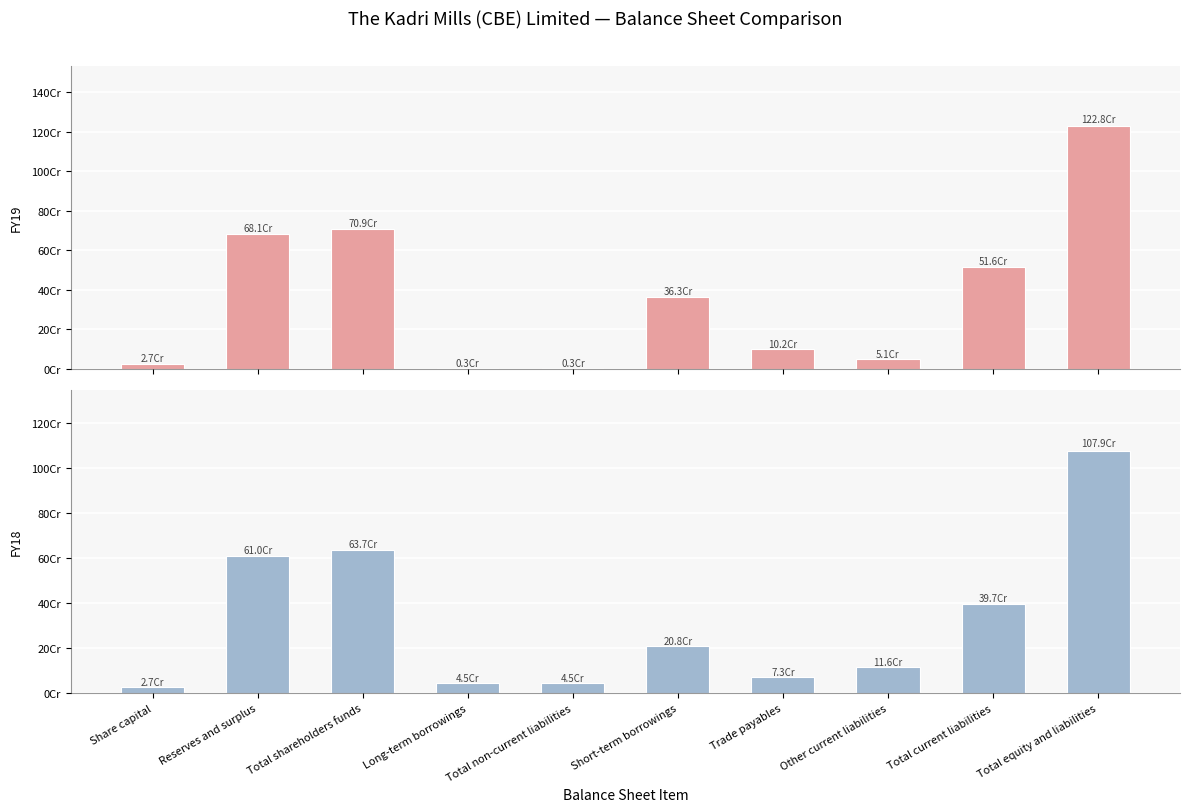

What is the difference between the maximum and minimum values in the FY19 series?

1224600000